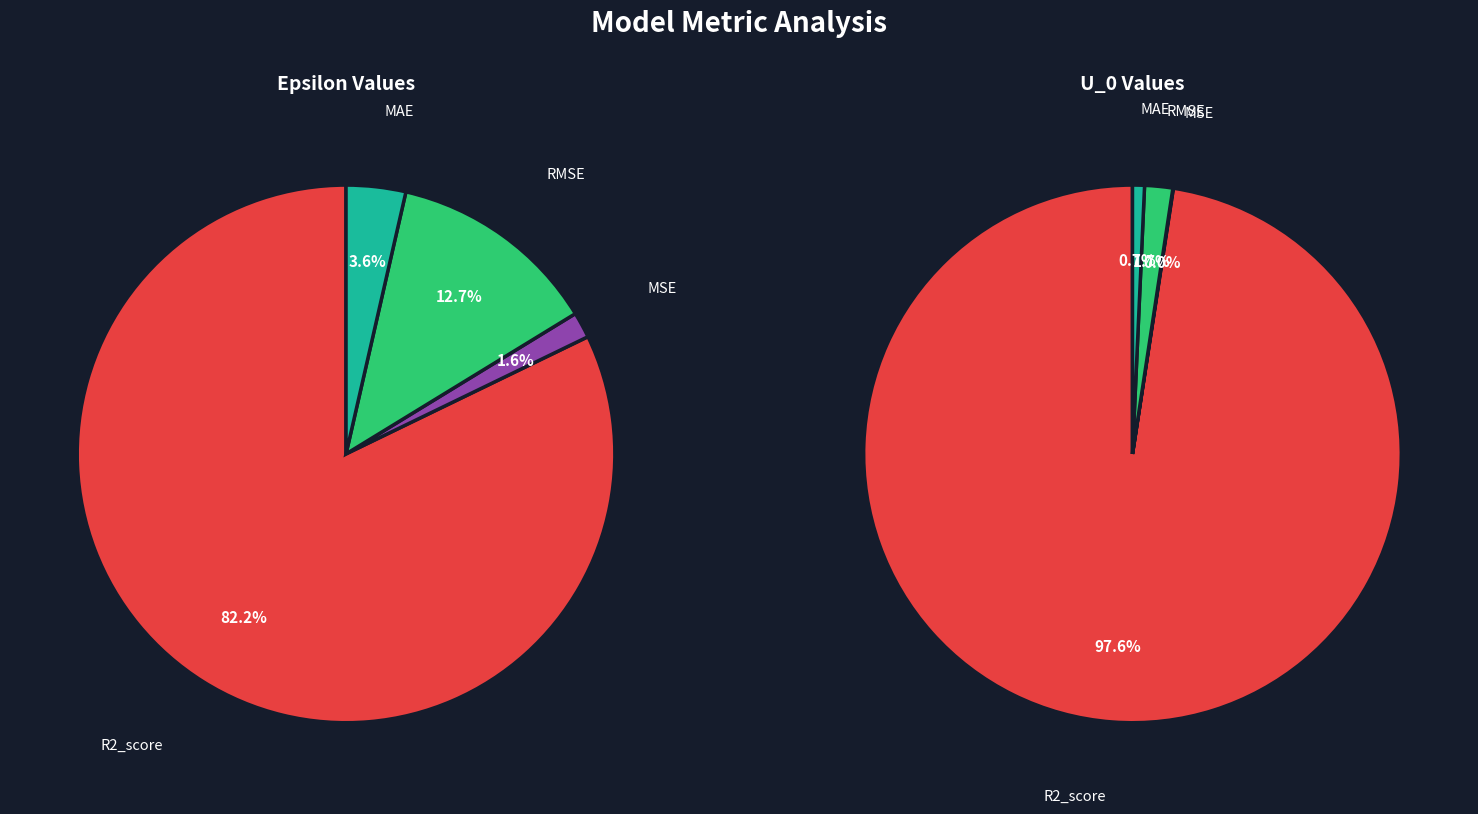

What is the spread (max minus min) of values at RMSE?

0.1